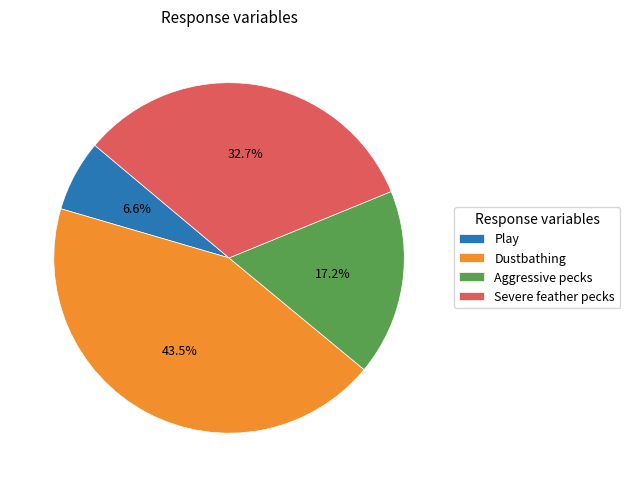

To the nearest percent, what is the difference between the Dustbathing and Severe feather pecks slice percentages?

11%